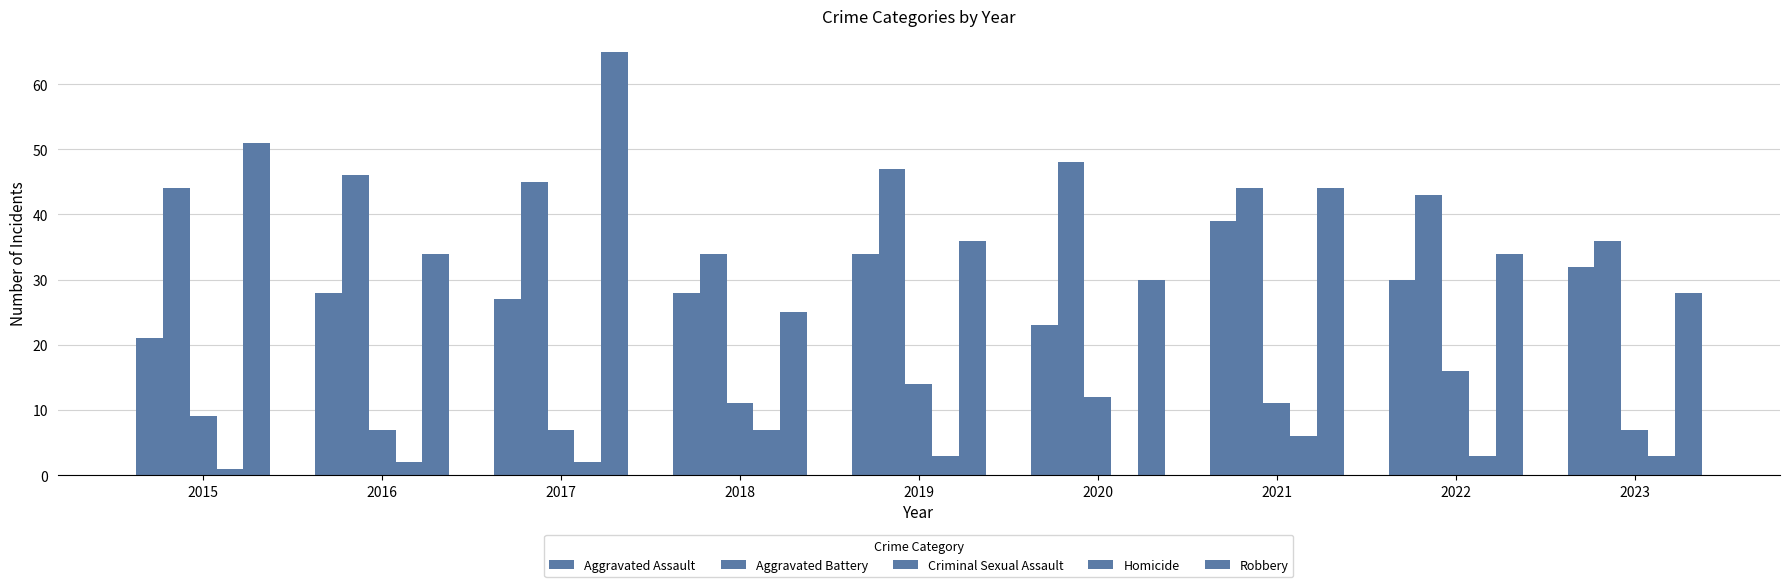

How many distinct data groups are displayed?

5